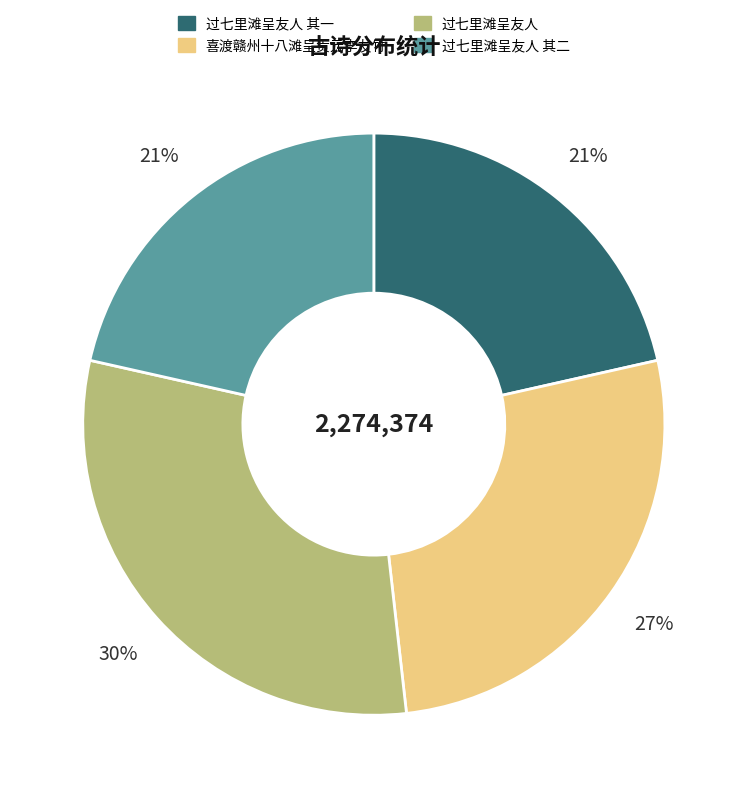

Is it true that 过七里滩呈友人 is 45% of the pie?

False